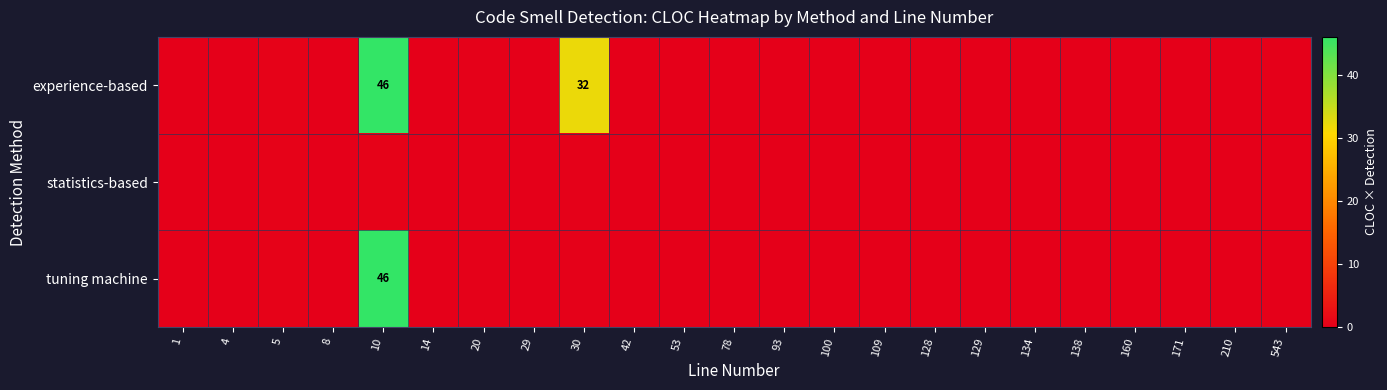

At which category is the sum across all series the highest?

10